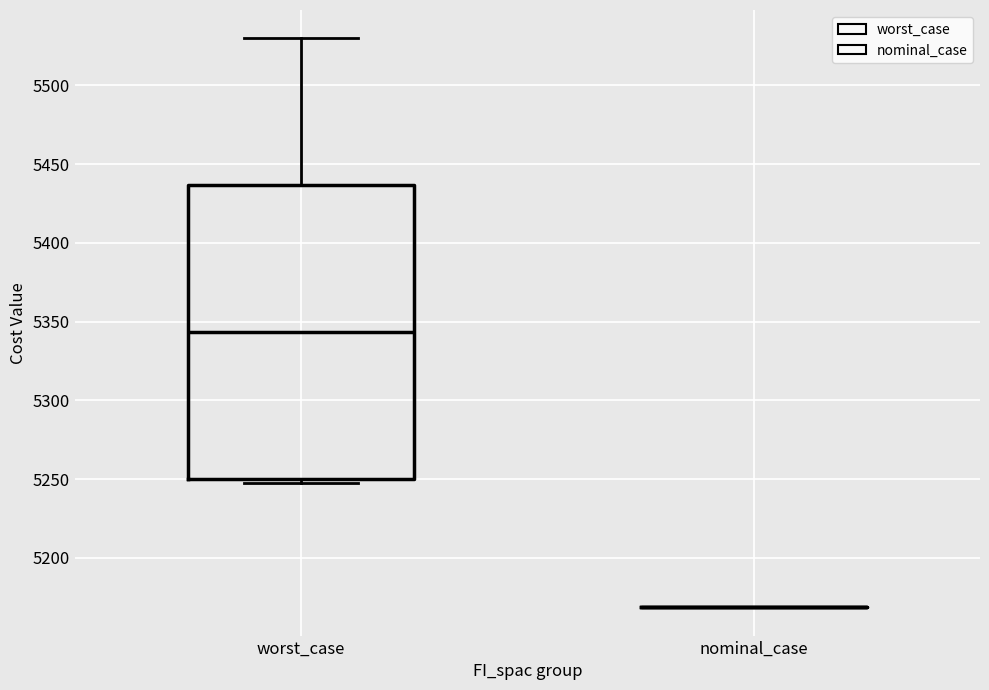

Reading left to right, read every box against the y-axis: the position of its median line, the range the box covers, and the ends of its whiskers. The values are not printed on the chart, so give them approximately, as read against the axis.

worst_case: median 5345, box 5250 to 5435, whiskers 5250 (just below the box's lower edge) to 5530
nominal_case: box collapsed to a line at 5170, whiskers 5170 to 5170